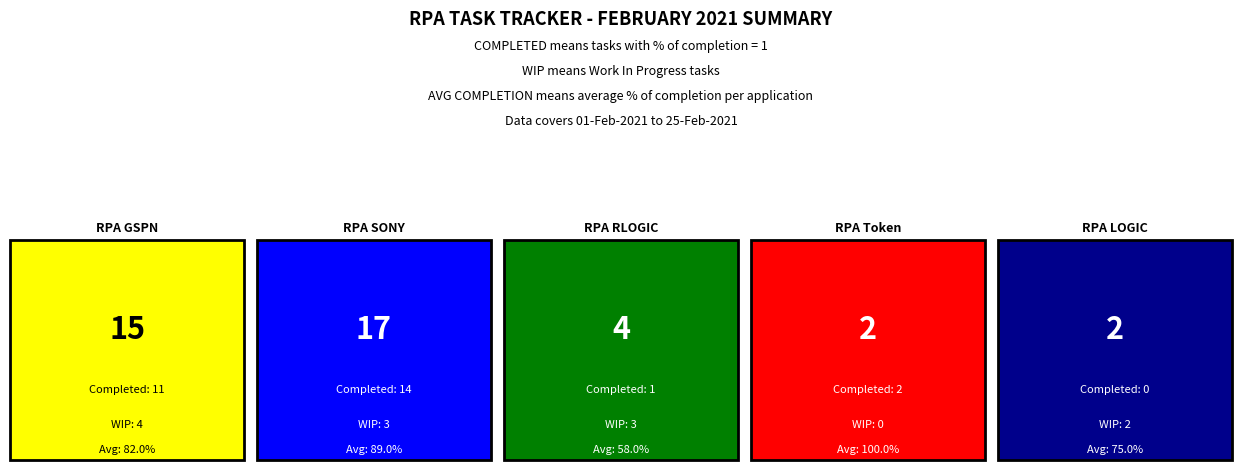

Does the chart contain stacked bars?

No